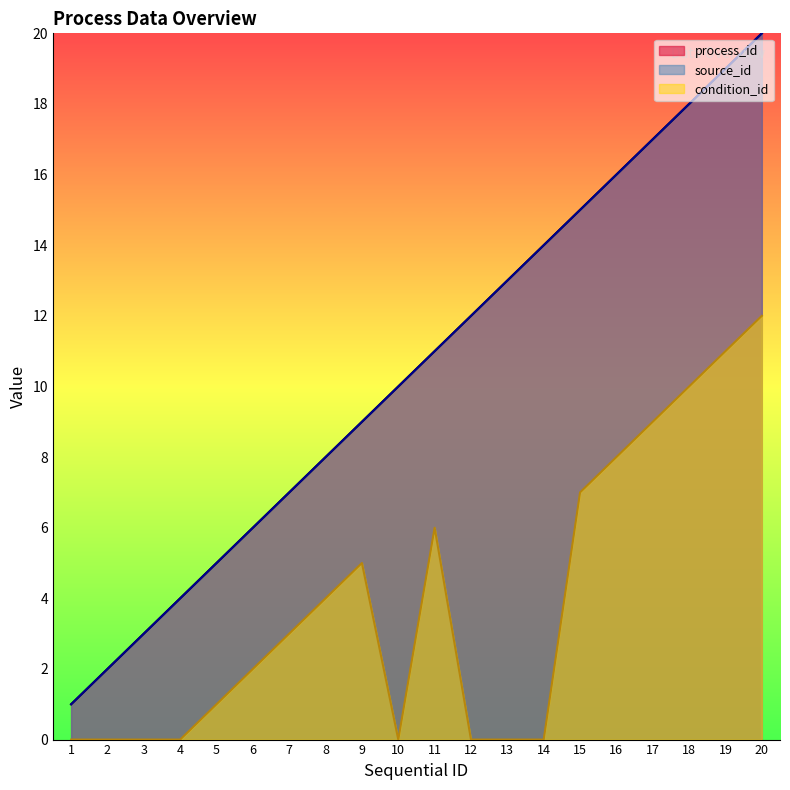

Between 7 and 8, which series saw the biggest shift?

process_id